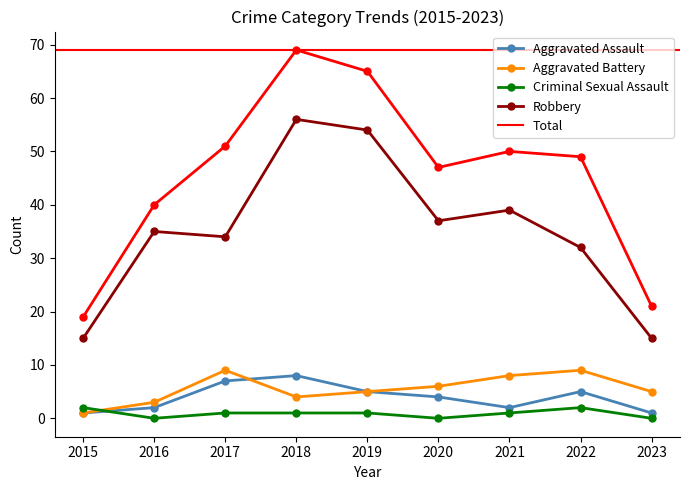

At how many categories does at least one series exceed 56?

2